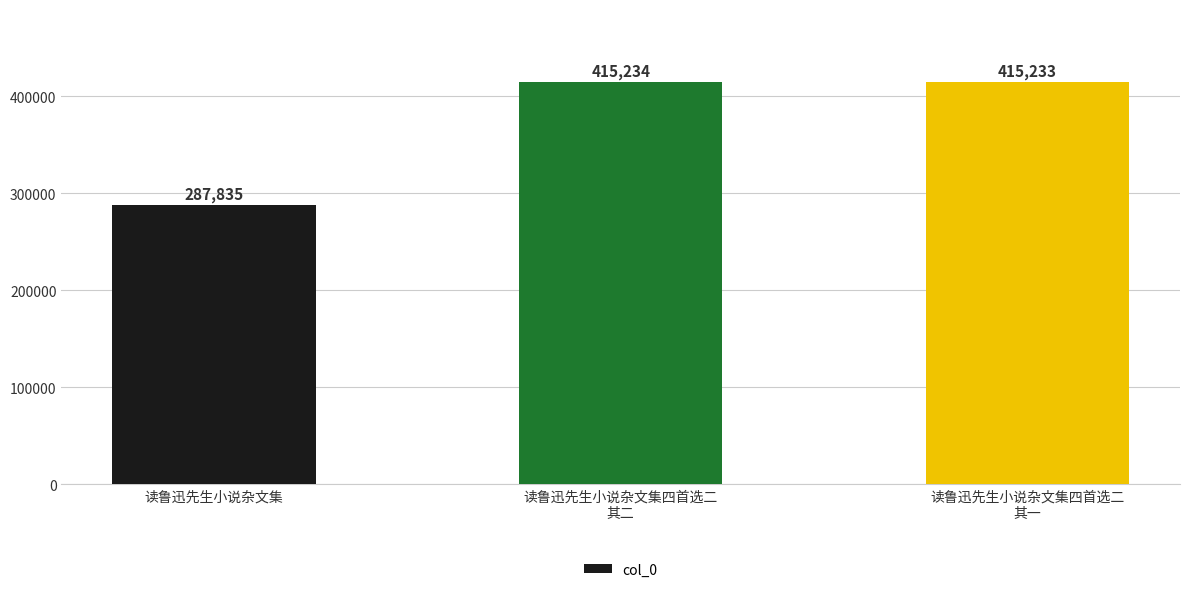

Which has a higher value, 读鲁迅先生小说杂文集四首选二
其一 or 读鲁迅先生小说杂文集四首选二
其二?

读鲁迅先生小说杂文集四首选二
其二